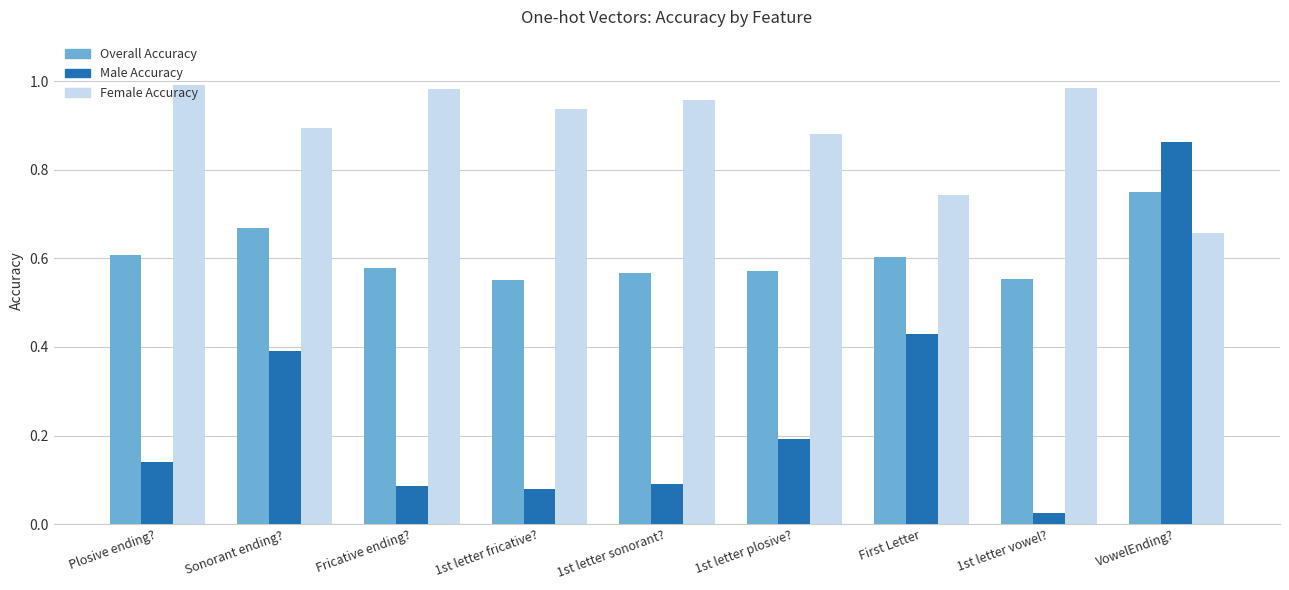

What is the label of the 5th bar from the left?

1st letter sonorant?